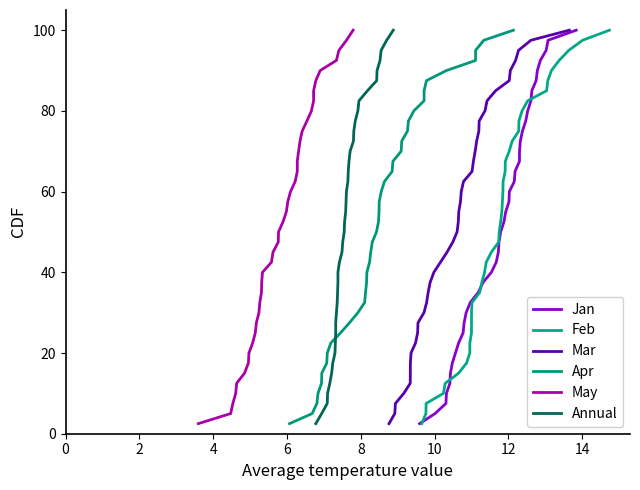

Which series has the largest total across all categories?

Jan